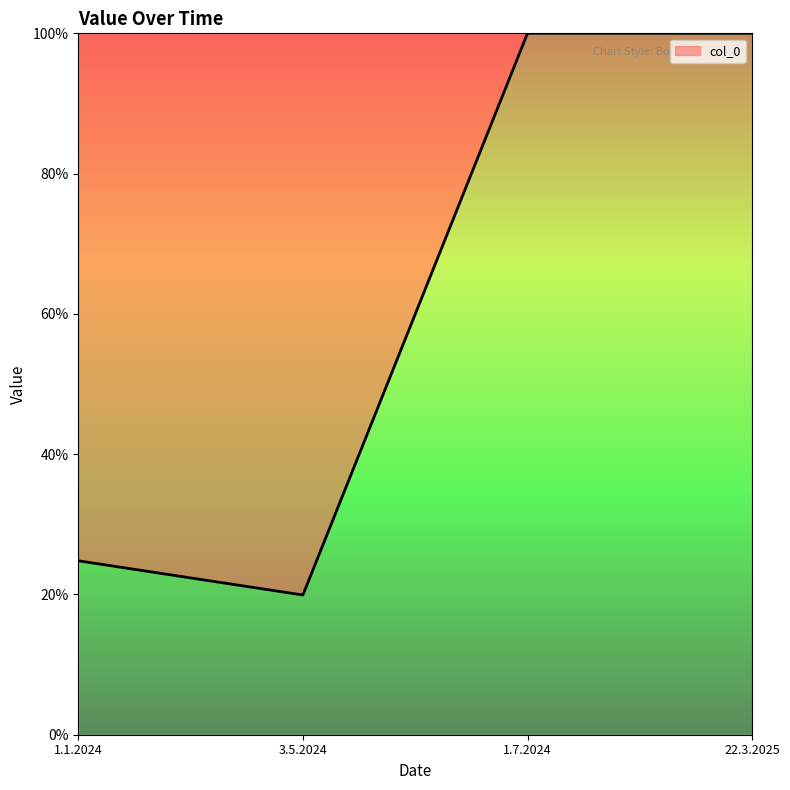

Which has a higher value, 22.3.2025 or 3.5.2024?

22.3.2025